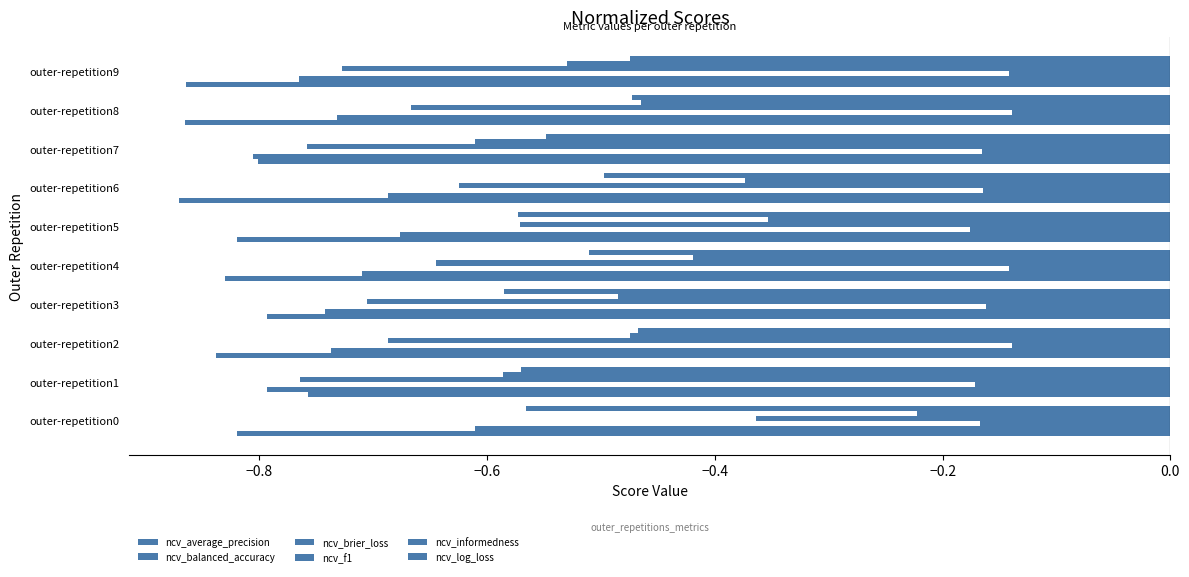

Which category has the highest value across all series?

outer-repetition8